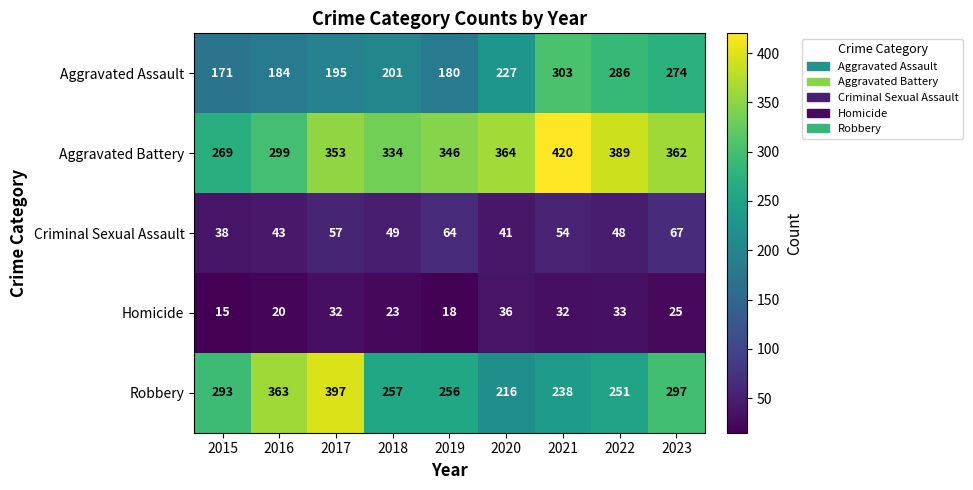

True or false: Aggravated Battery has a value of 269 at 2015.

True